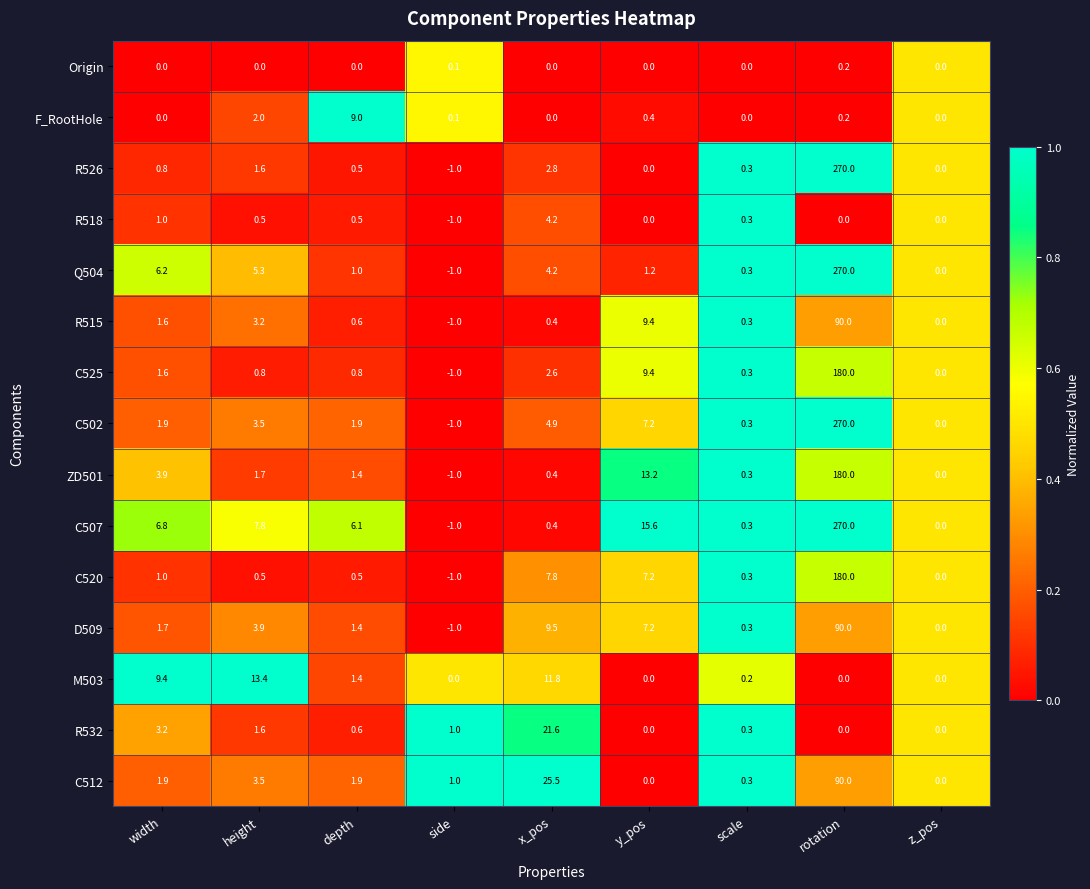

Is it true that C507 equals 13.9 at height?

False